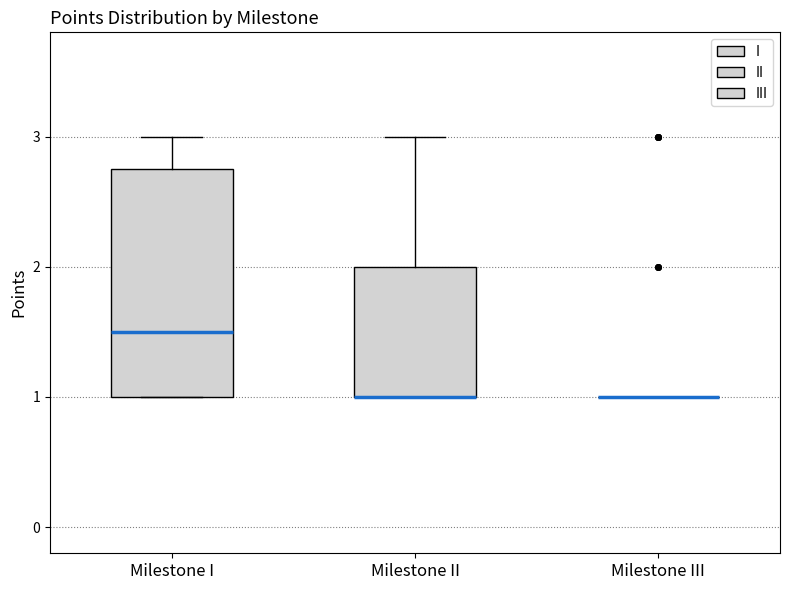

Reading left to right, read every box against the y-axis: the position of its median line, the range the box covers, and the ends of its whiskers. The values are not printed on the chart, so give them approximately, as read against the axis.

Milestone I: median 1.5, box 1.0 to 2.8, whiskers 1.0 to 3.0
Milestone II: median 1.0 (drawn on the box's lower edge), box 1.0 to 2.0, whiskers 1.0 to 3.0
Milestone III: box collapsed to a line at 1.0, whiskers 1.0 to 1.0